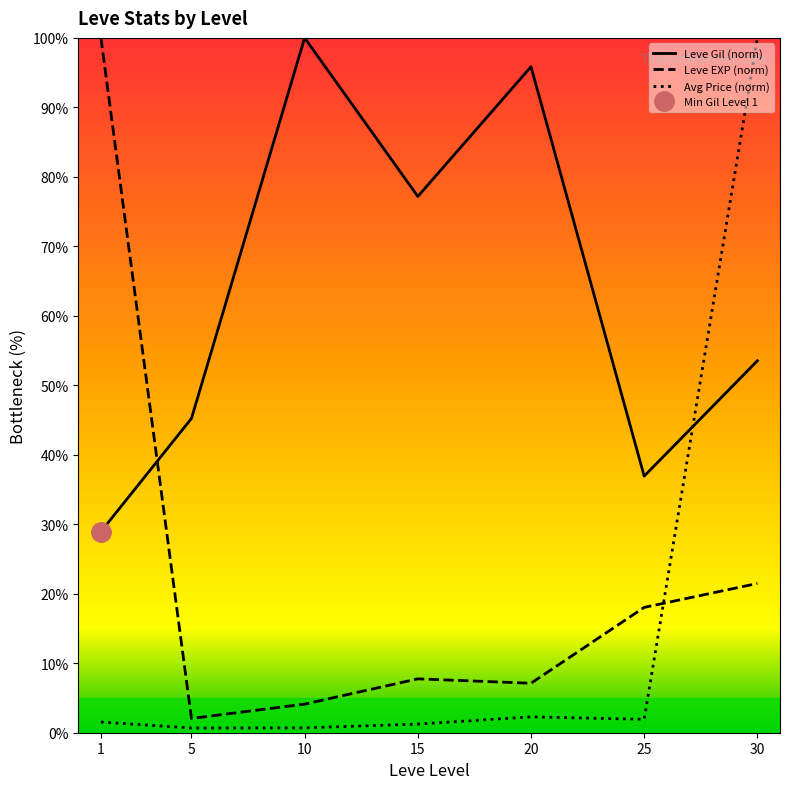

What is the difference between the maximum and minimum values in the Leve EXP (norm) series?

97.9